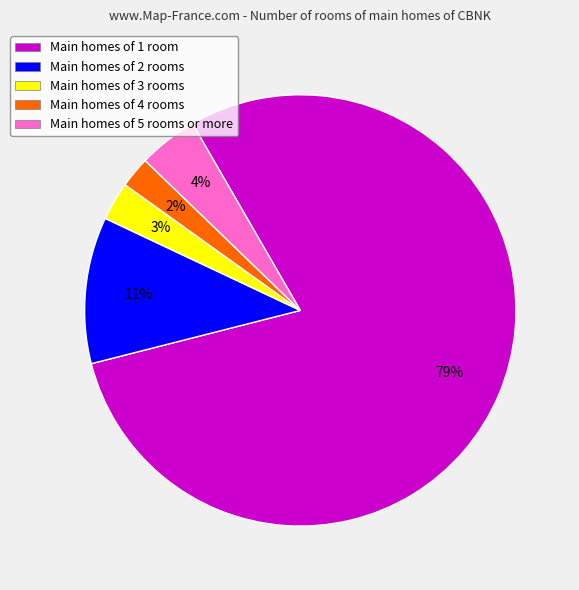

Which slice is the largest?

Main homes of 1 room